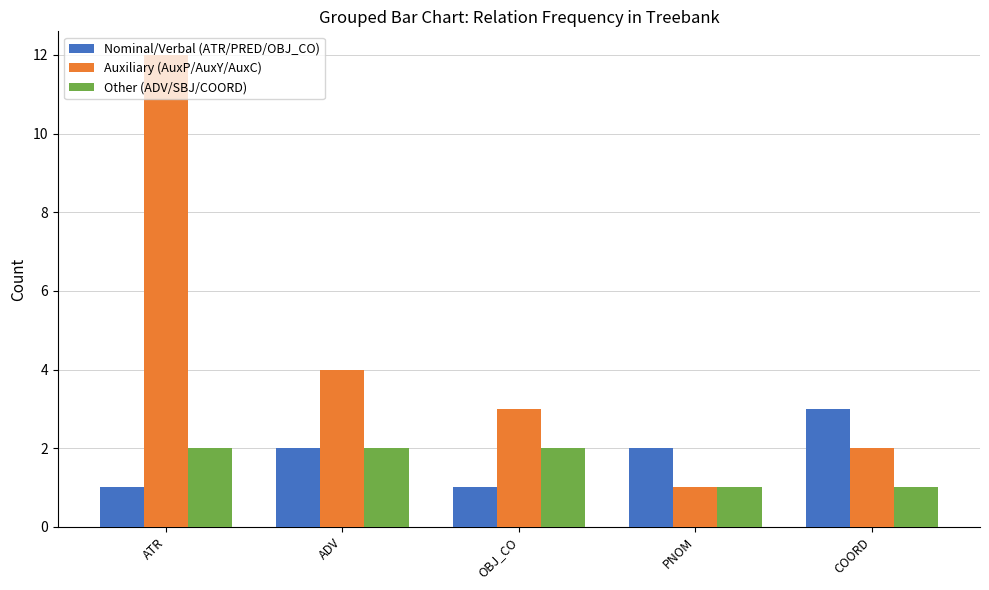

At which label is Auxiliary (AuxP/AuxY/AuxC) closest to 6?

ADV